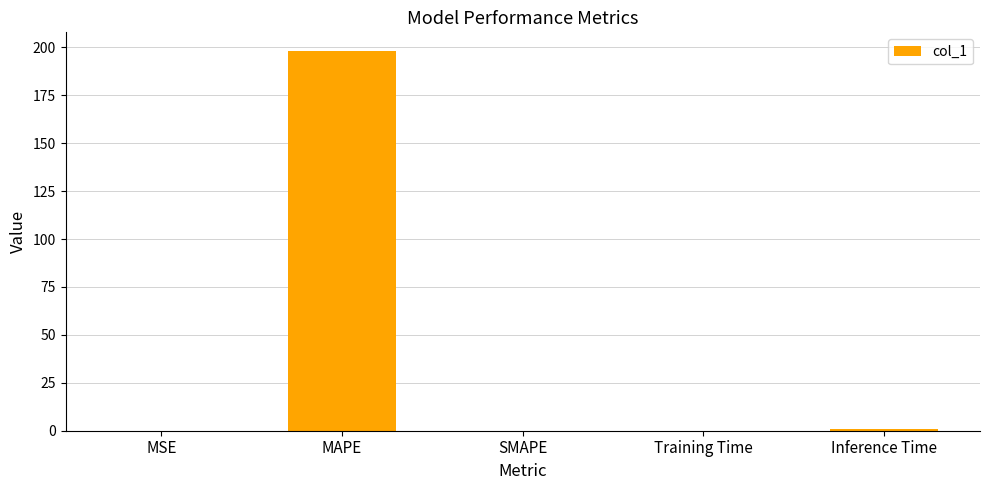

The value at MAPE is 197.9. True or false?

True